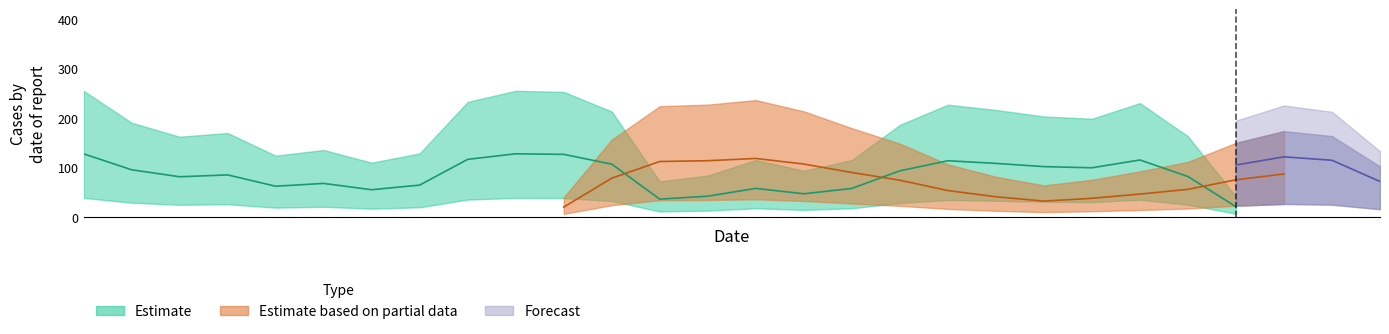

At how many categories does at least one series exceed 196?

14